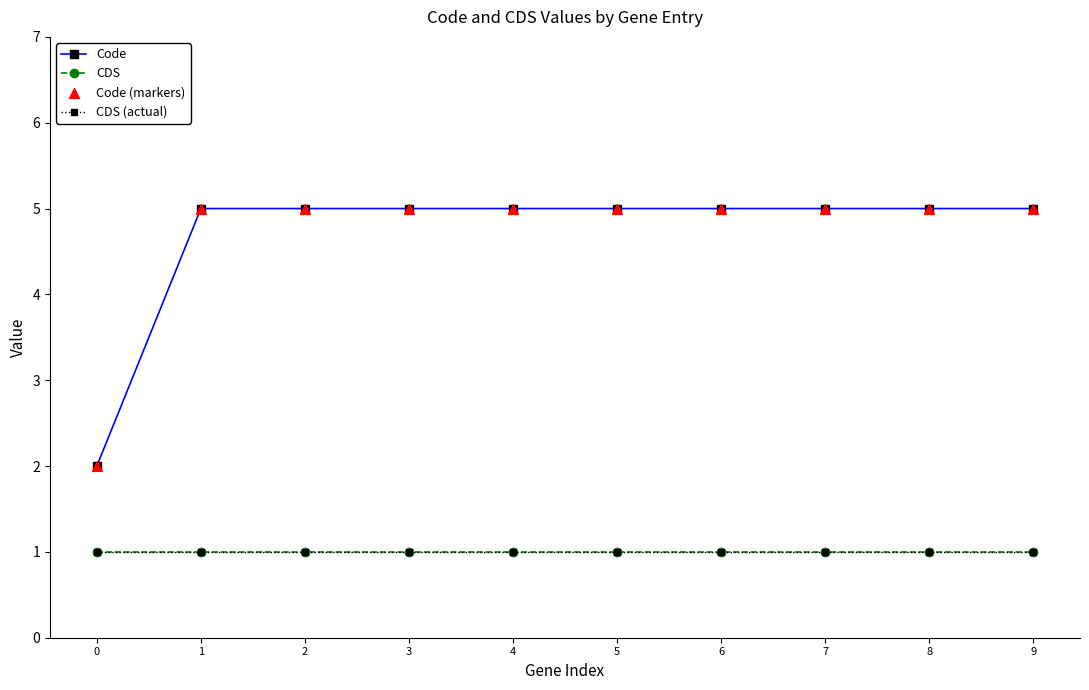

At which category is the sum across all series the highest?

1